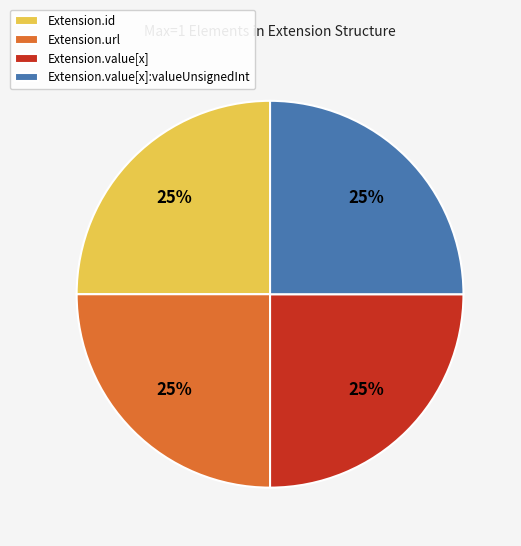

The Extension.url slice represents 99% of the pie. True or false?

False